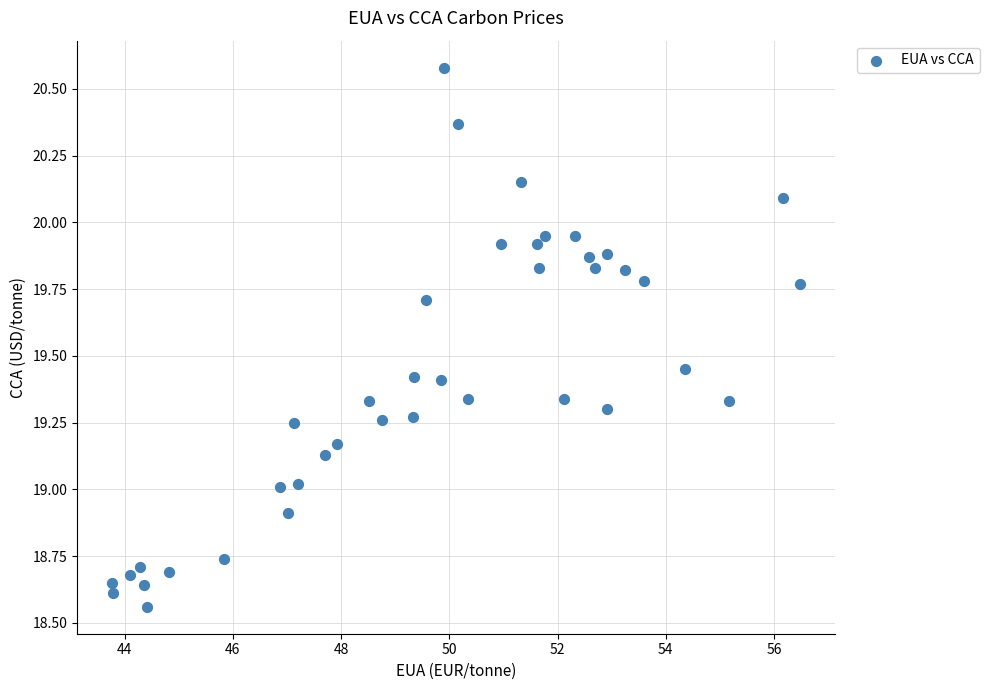

What is the range of Y values (max minus min)?

2.0